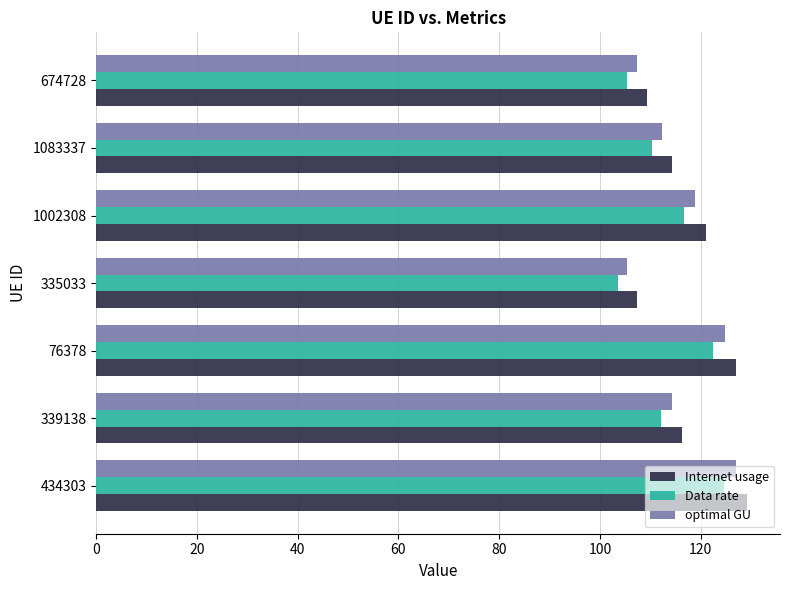

How many data points does each series have?

7